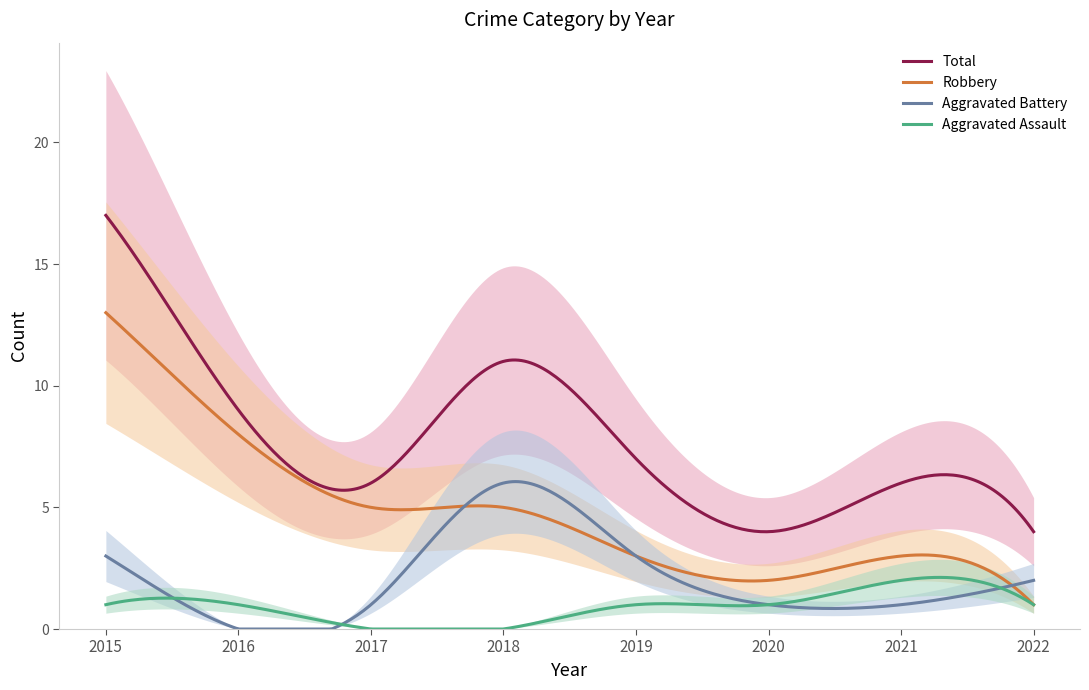

Between 2019 and 2022, which is larger?

2019